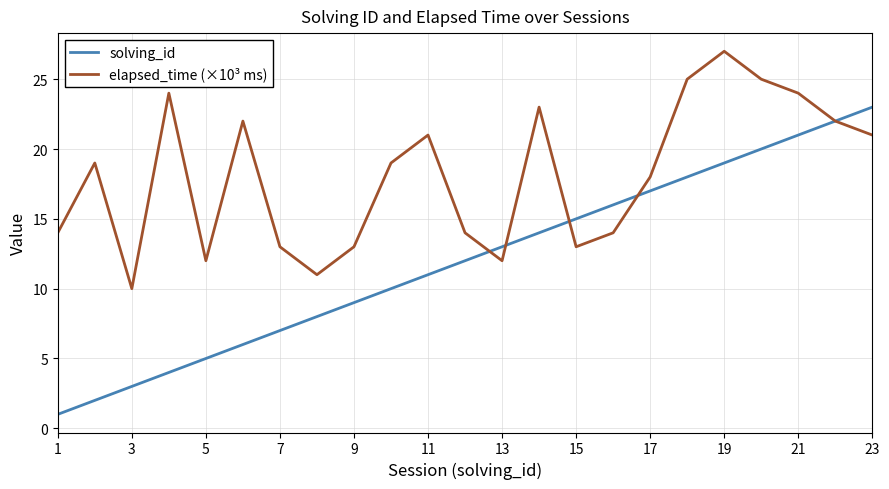

Which series has the largest total across all categories?

elapsed_time (×10³ ms)